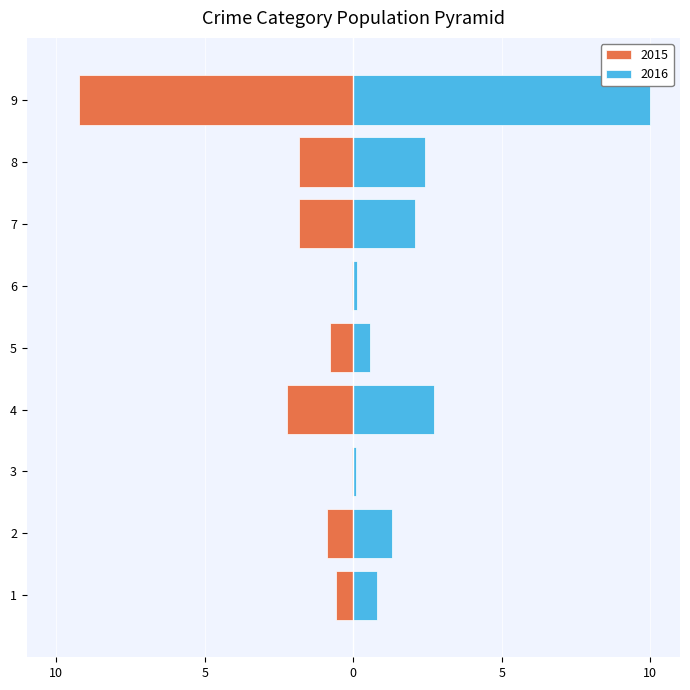

Count the number of categories in the chart.

9